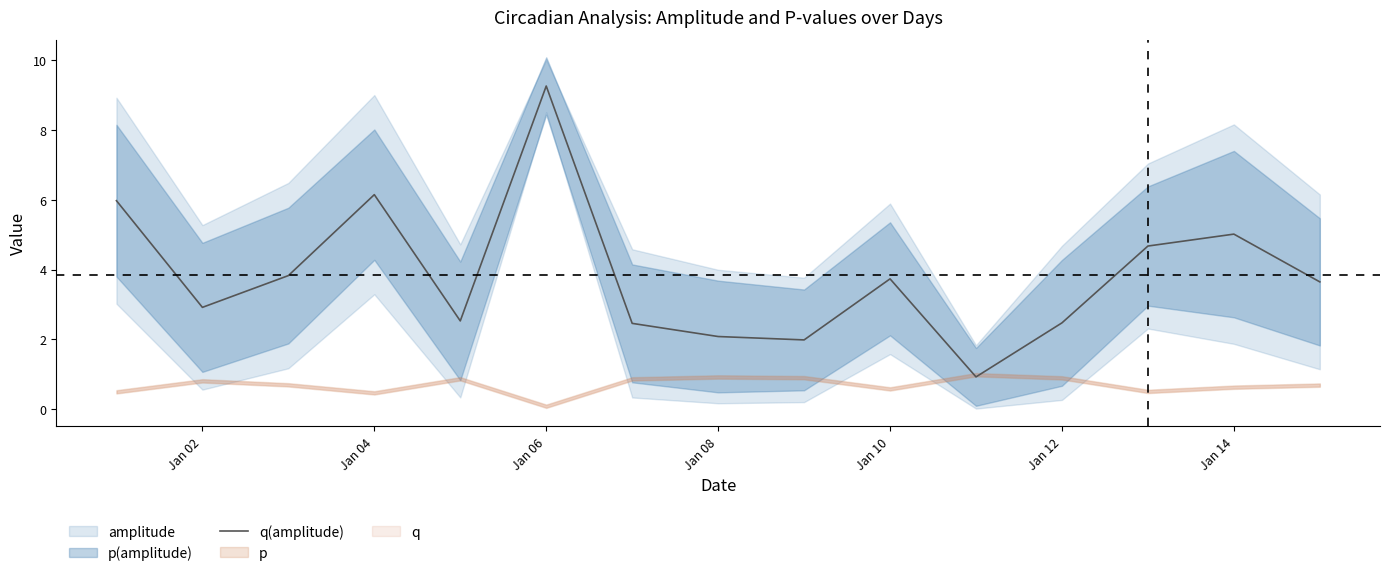

Which category has the highest value in the q(amplitude) series?

Jan 06